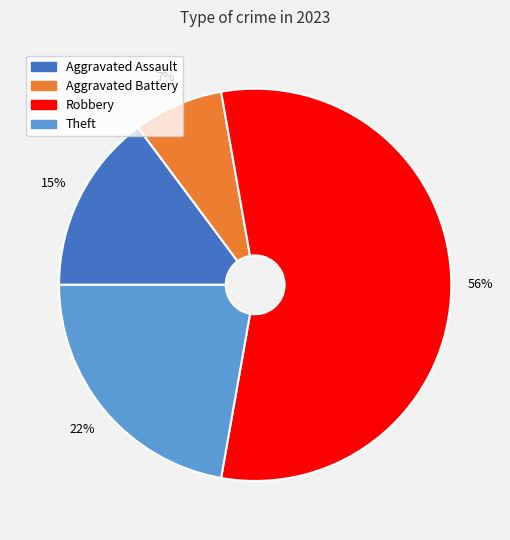

Does any single category account for the majority?

Yes